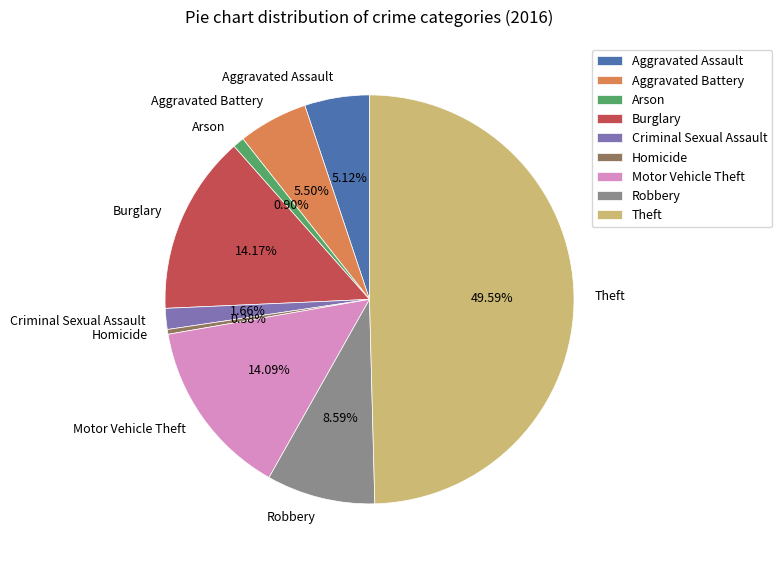

The Aggravated Assault slice represents 1% of the pie. True or false?

False